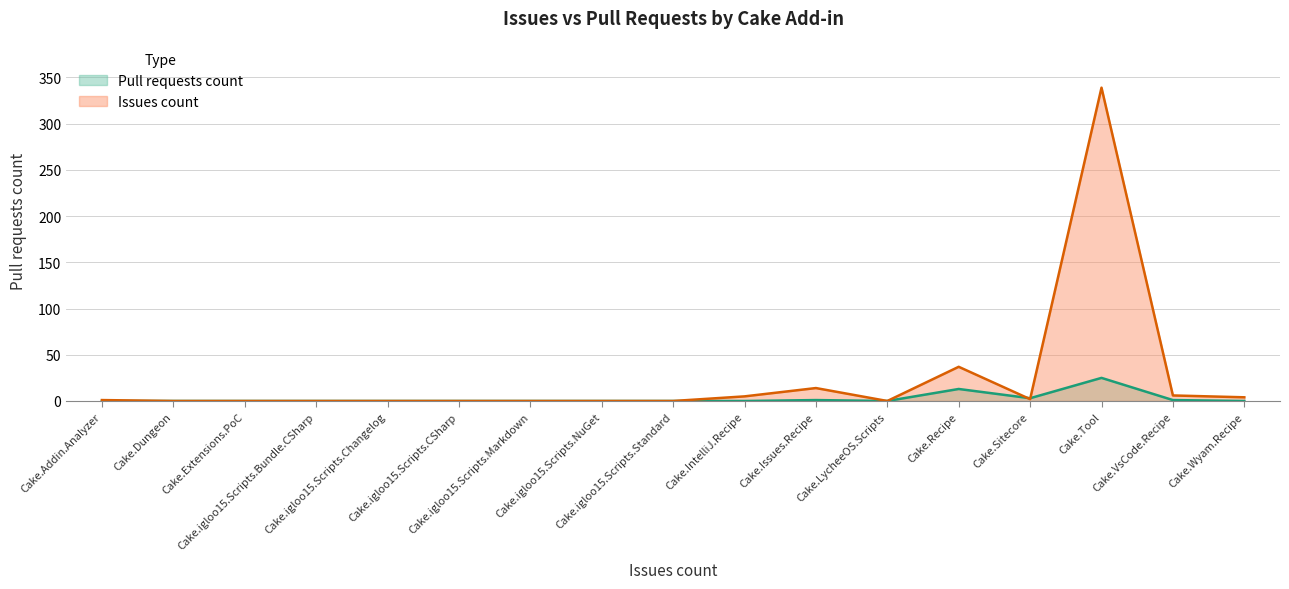

What is the maximum value shown in the chart?

339